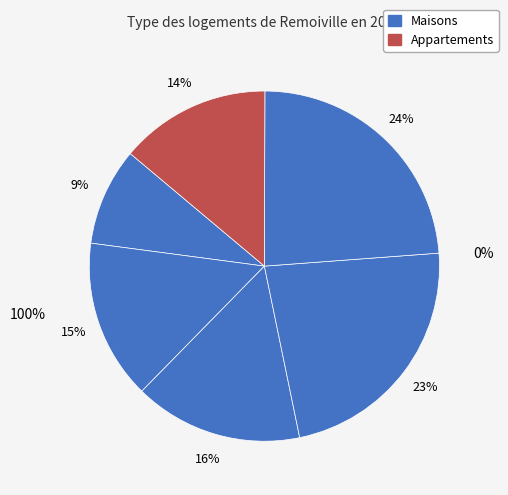

To the nearest percent, what portion does 2 represent?

15%